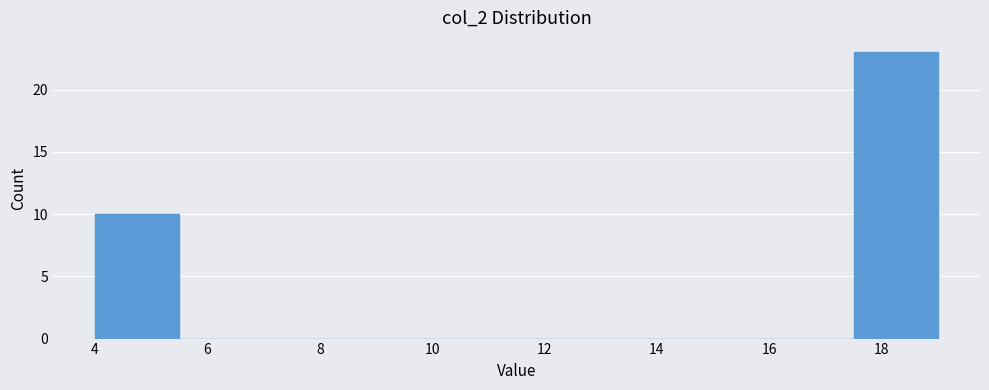

Reading left to right, transcribe this chart: for each bar, give the range it covers on the x-axis and its height. Neither the bar edges nor the heights are printed on the chart, so give them approximately, as read against the axes.

4.0 to 5.5: 10
5.5 to 7.0: 0
7.0 to 8.5: 0
8.5 to 10.0: 0
10.0 to 11.5: 0
11.5 to 13.0: 0
13.0 to 14.5: 0
14.5 to 16.0: 0
16.0 to 17.5: 0
17.5 to 19.0: 23